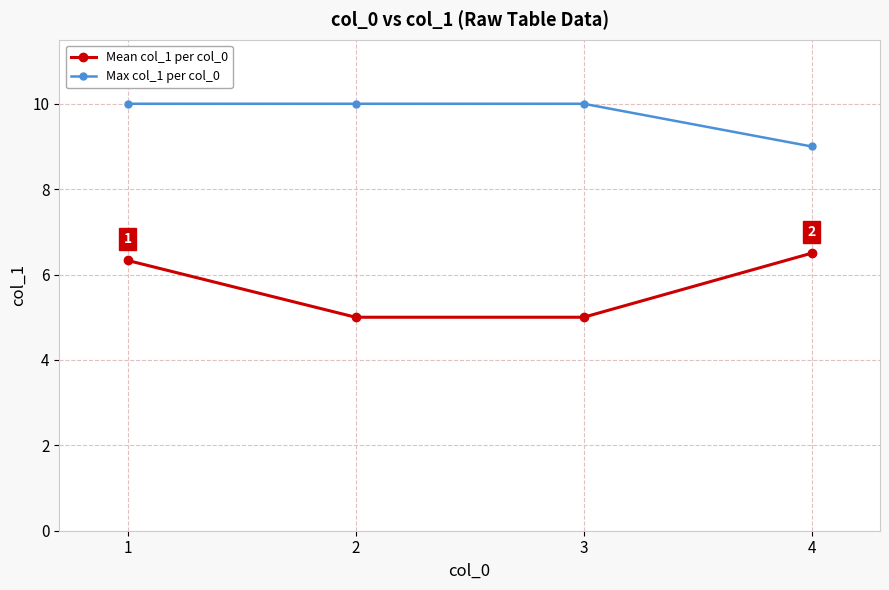

At how many categories does at least one series exceed 5?

4